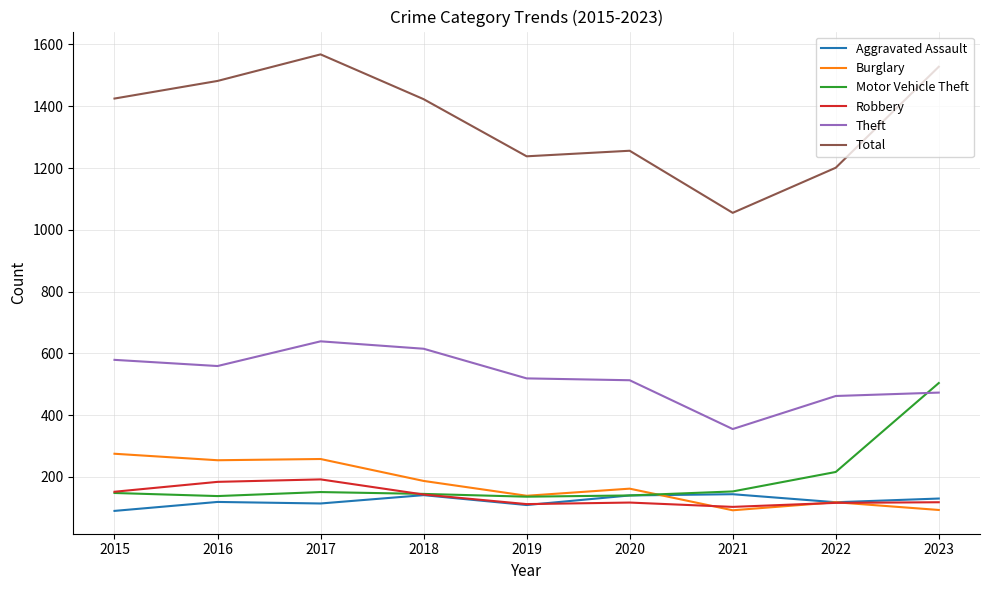

How many values in the Theft series are below 519?

4